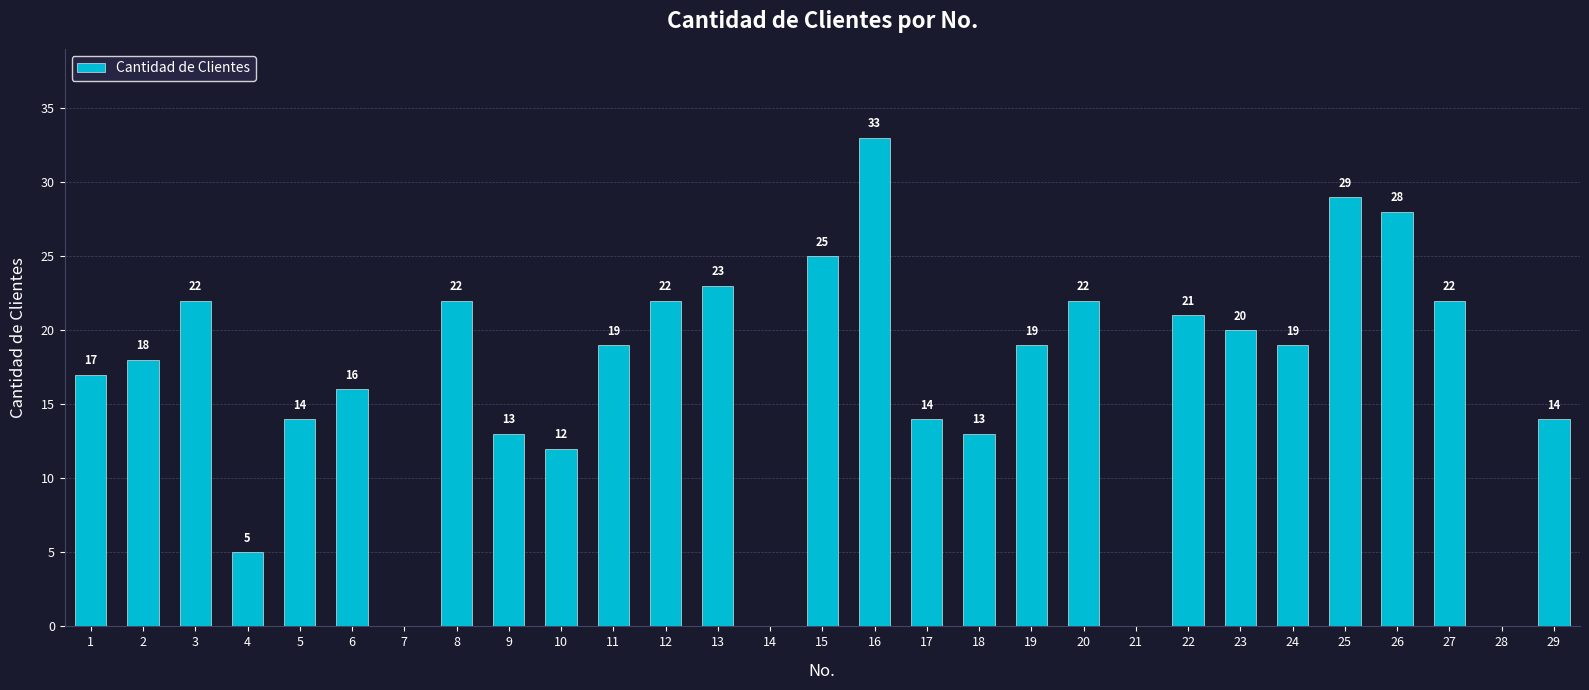

What is the sum of the values at 9 and 15?

38